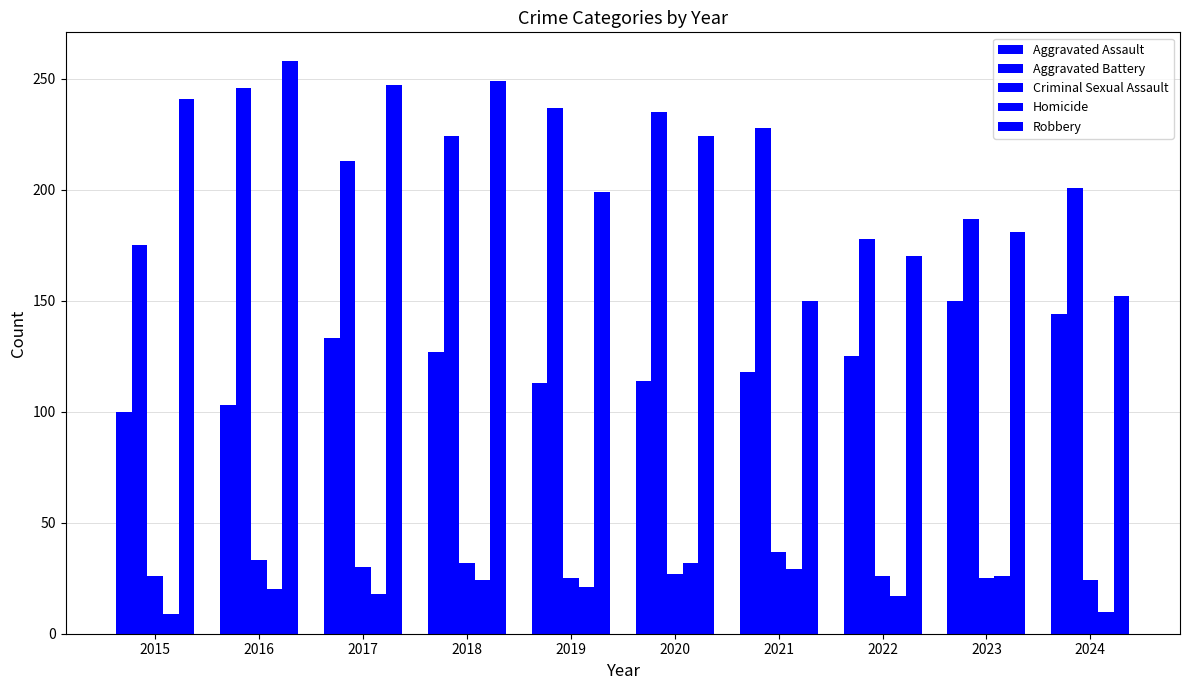

The Robbery series shows 150 at 2021. True or false?

True